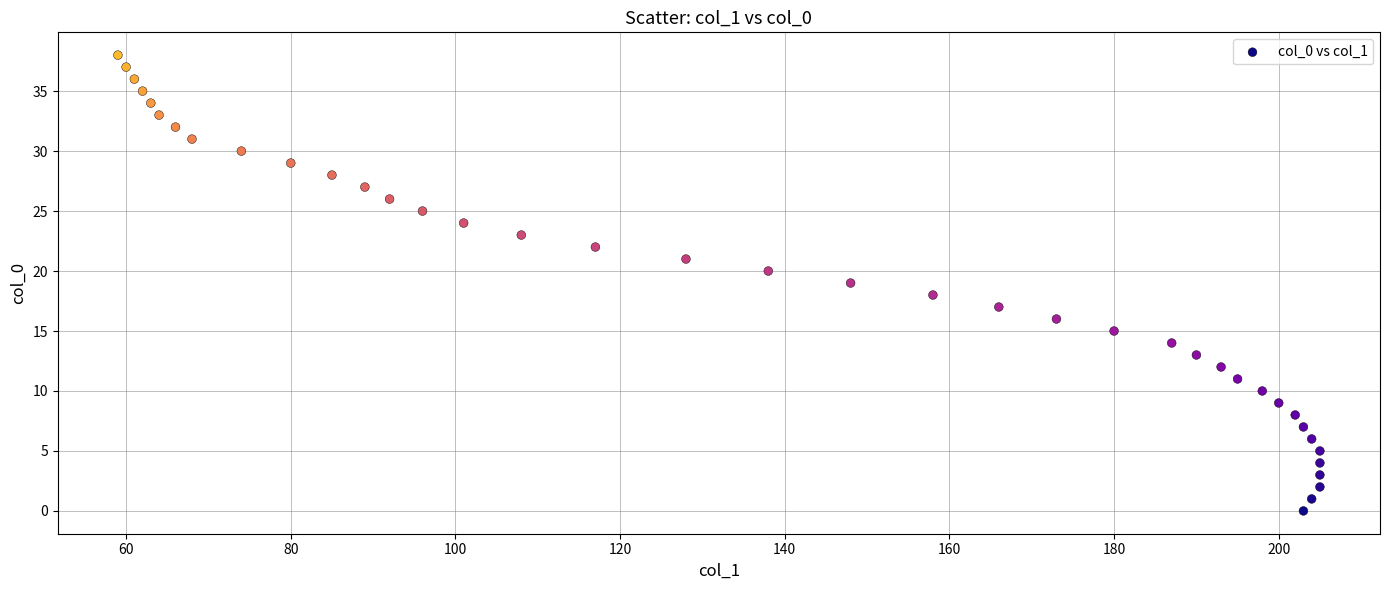

What is the range of X values (max minus min)?

146